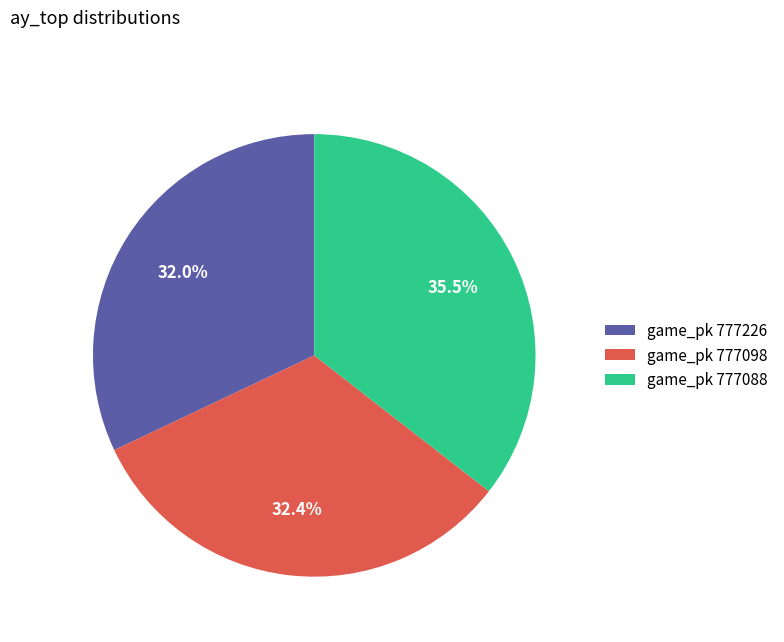

Does game_pk 777226 account for over 50% of the chart?

No